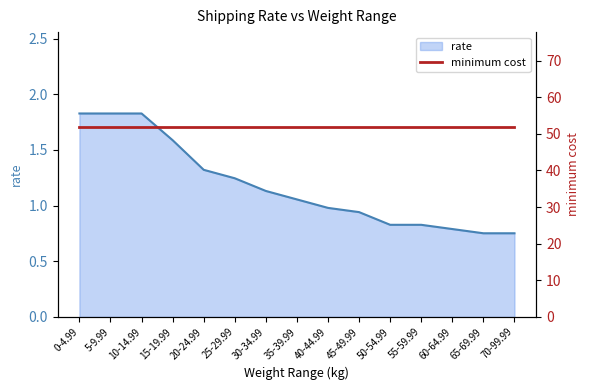

The value at 70-99.99 is 1.0. True or false?

False